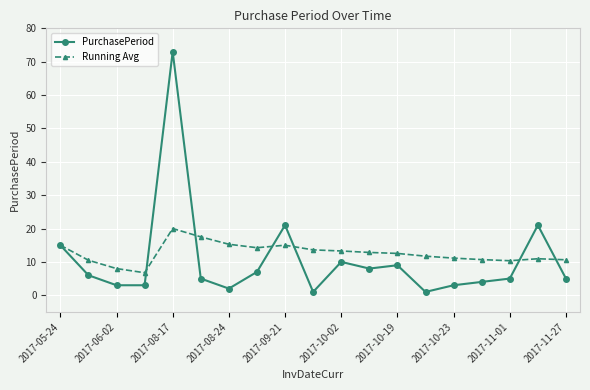

Which series has the largest range (max minus min)?

PurchasePeriod